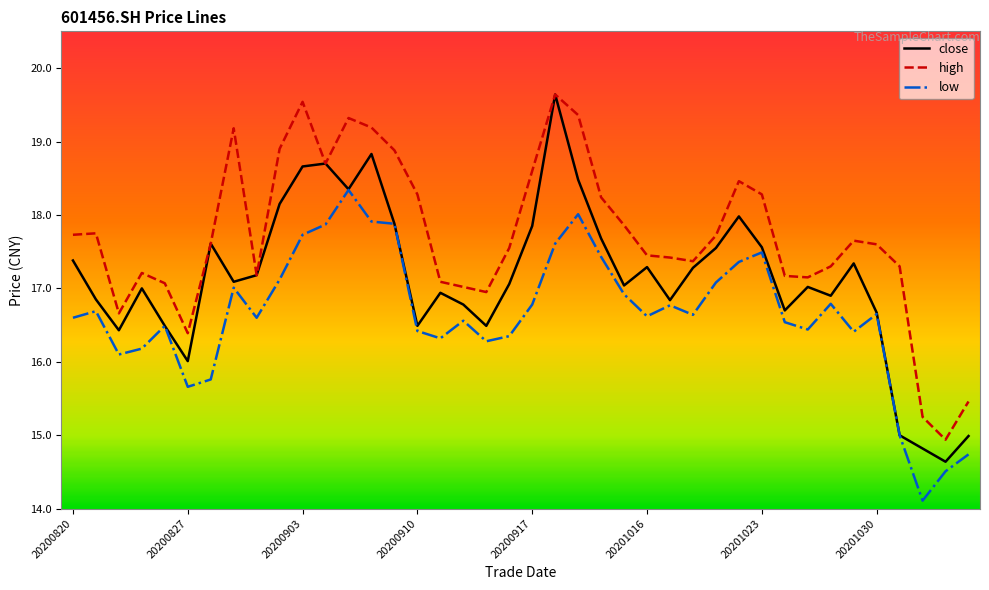

What is the highest value of the high series?

19.6